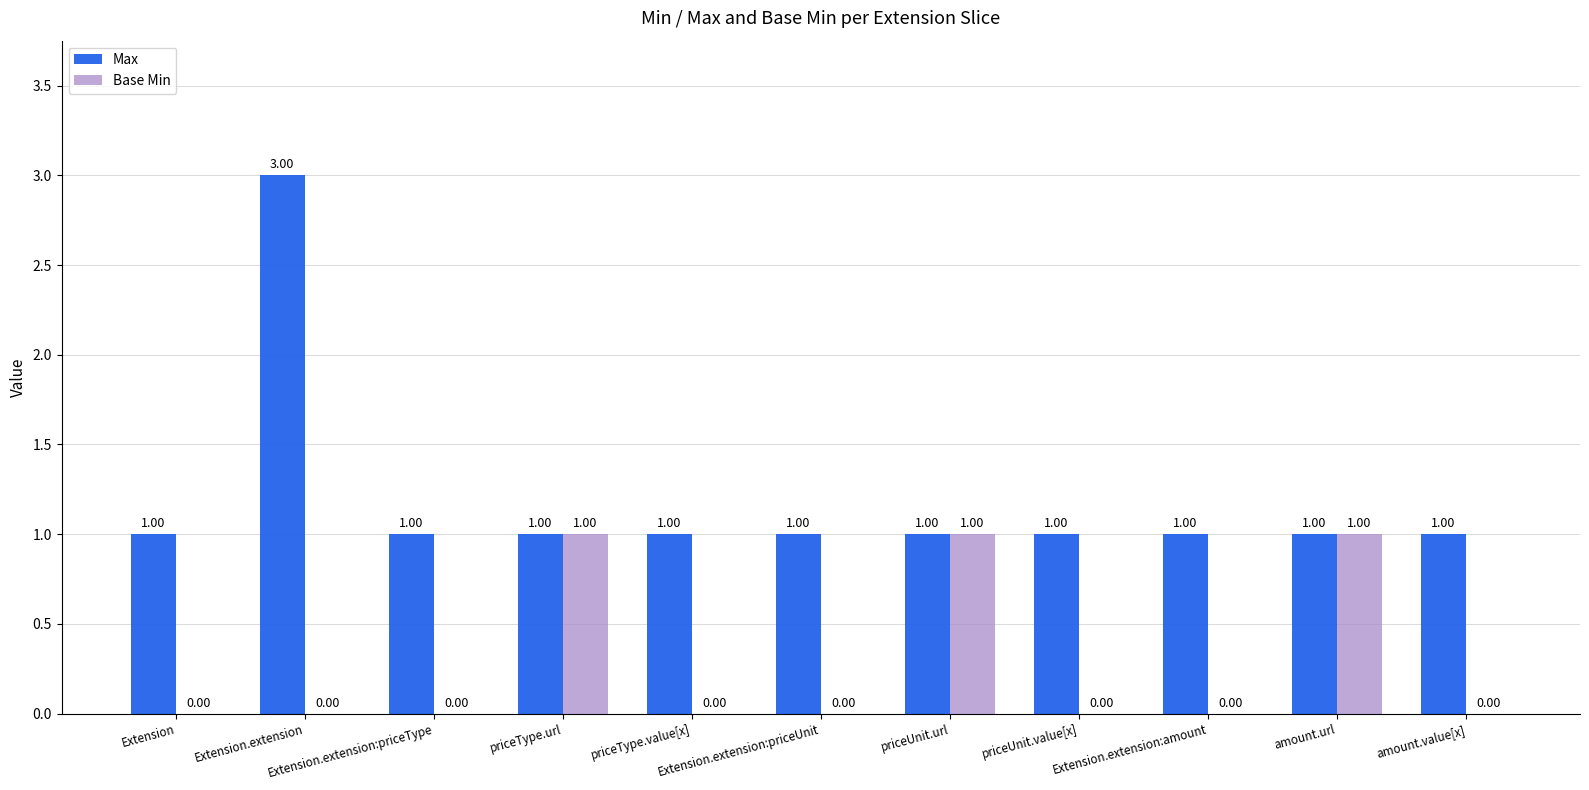

Which series has the widest spread of values?

Max